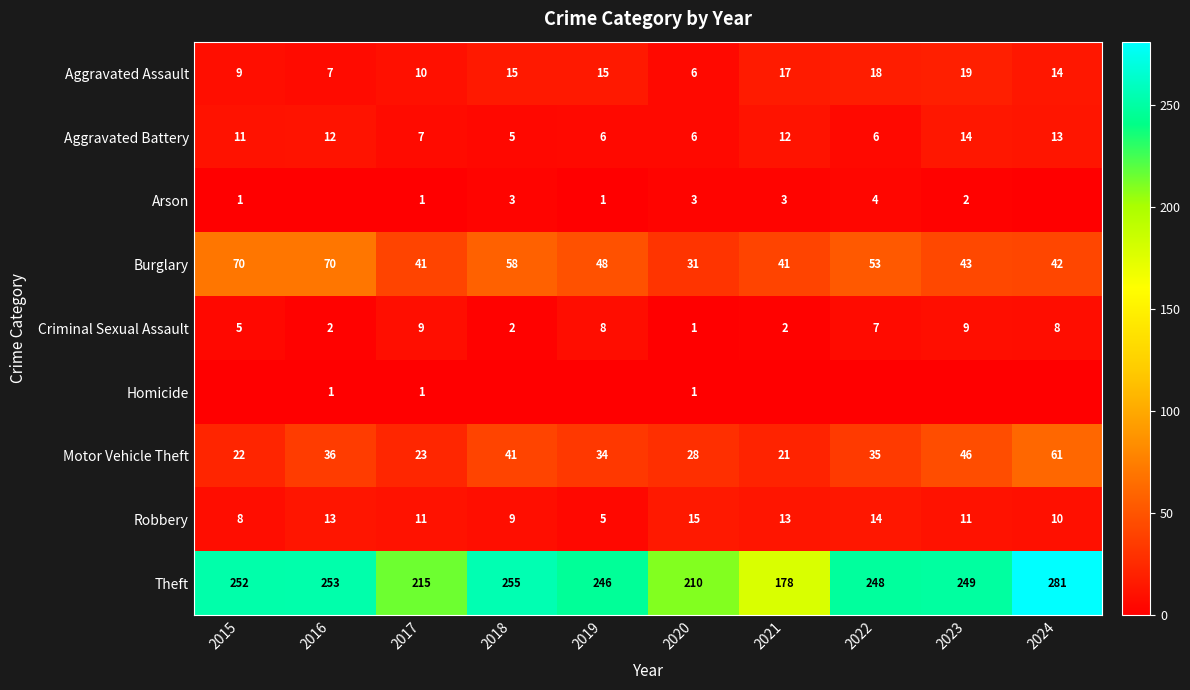

Read the Aggravated Battery value at 2019.

6